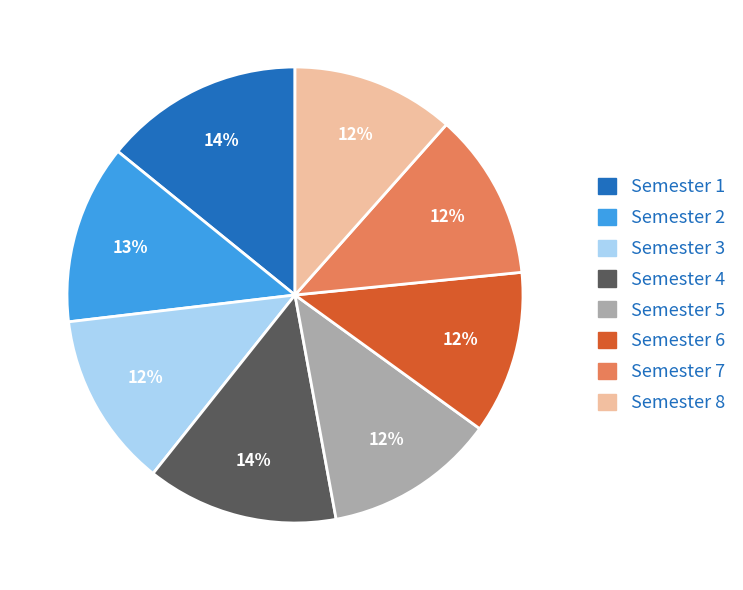

Between Semester 2 and Semester 5, which is larger?

Semester 2